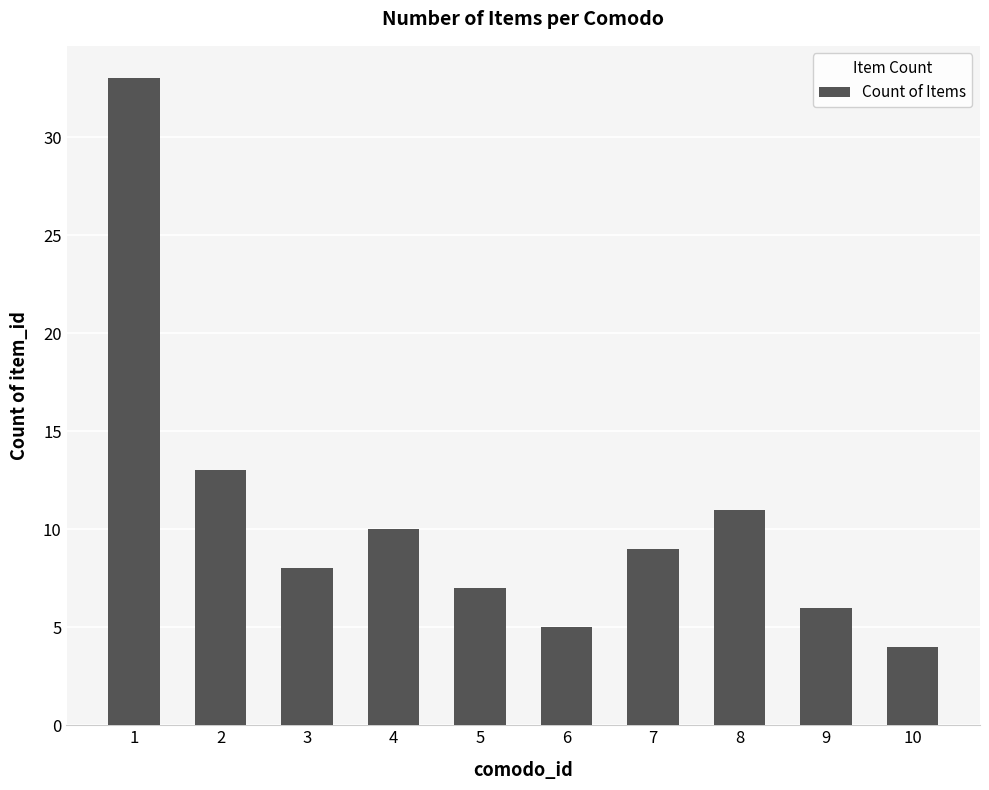

What is the value of the 4th bar from the left?

10